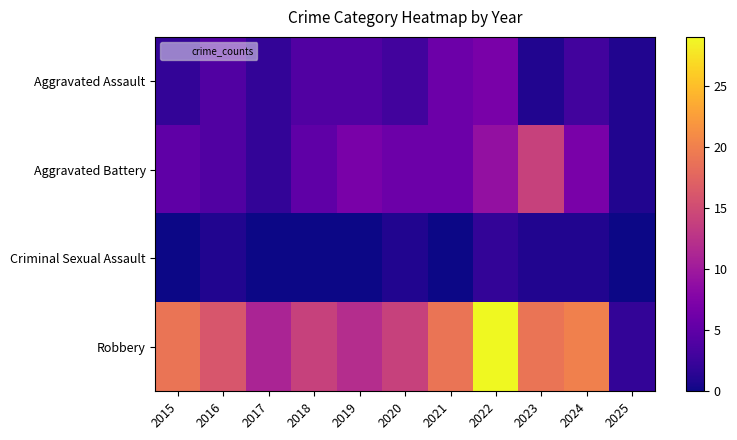

Count the number of categories in the chart.

11